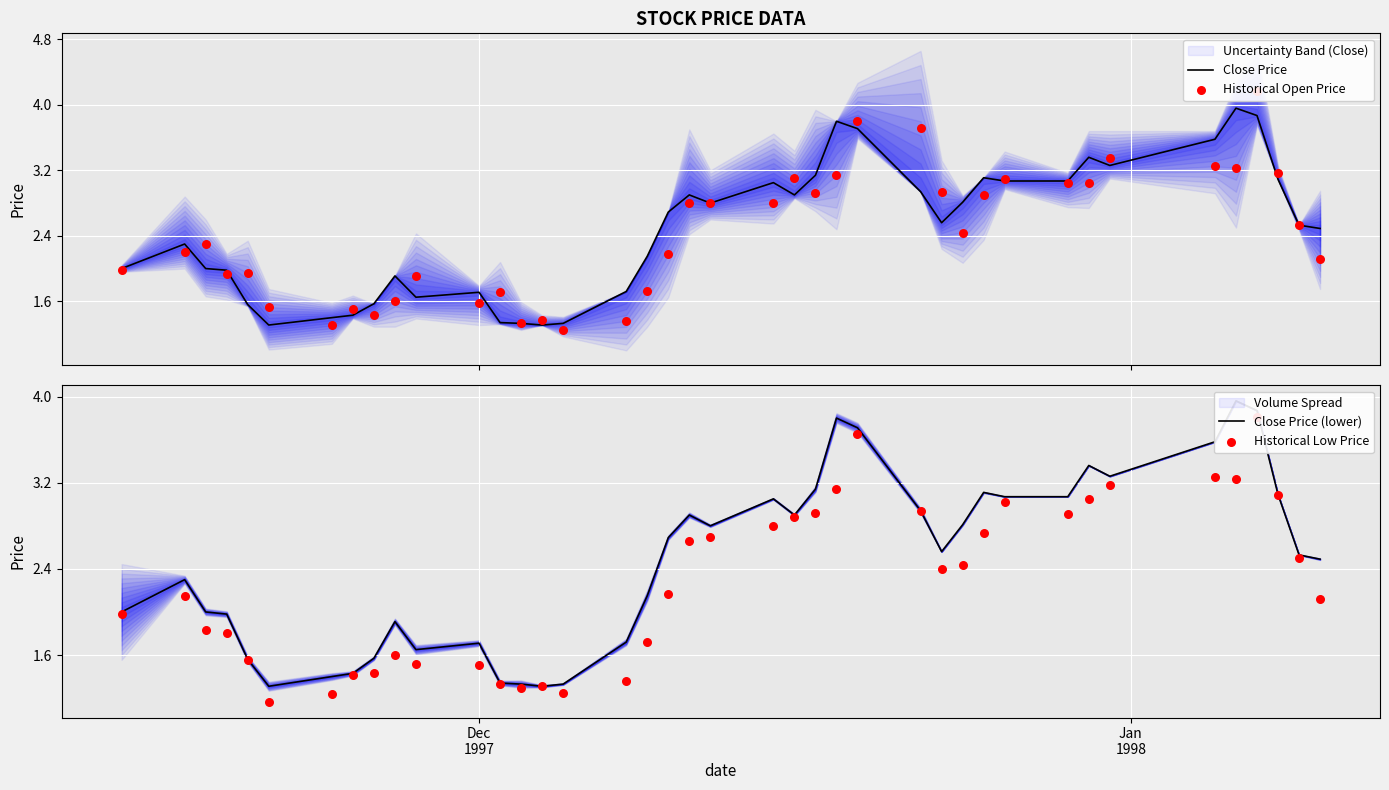

What is the highest value of the Close Price series?

4.0